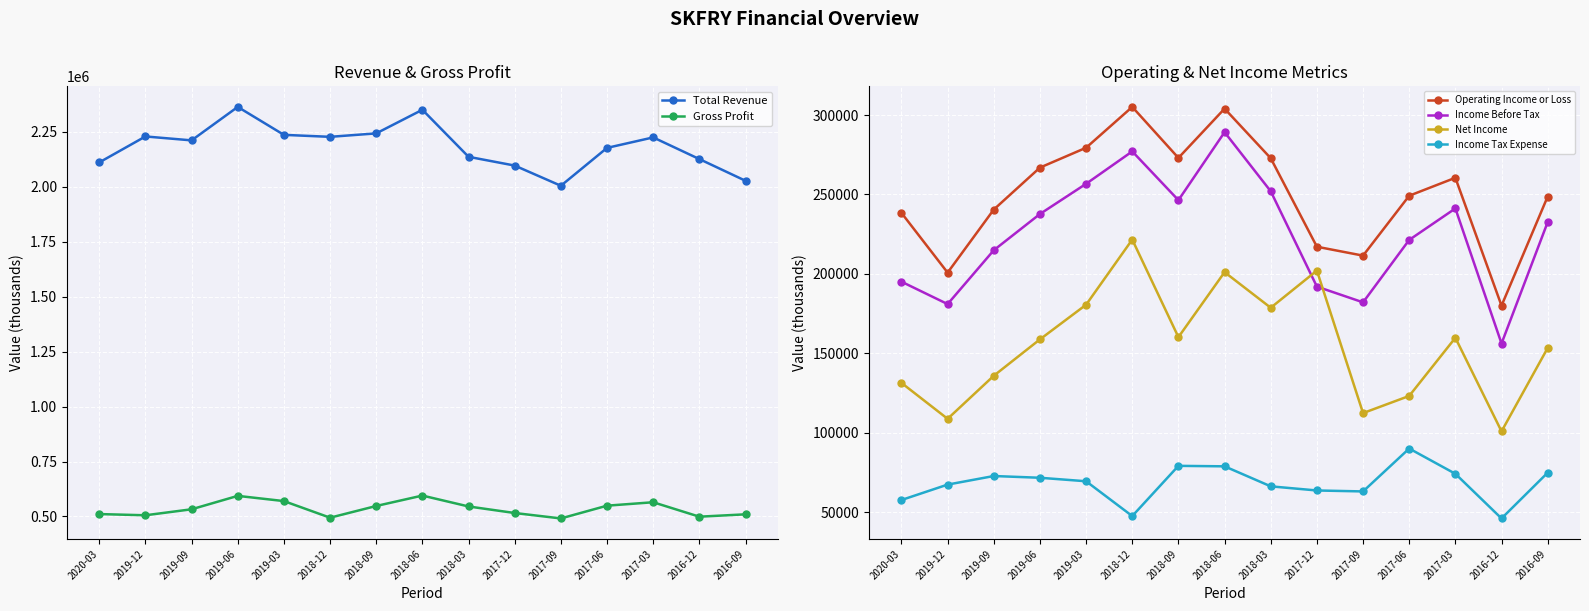

At which category does Gross Profit reach its first local valley?

2019-12